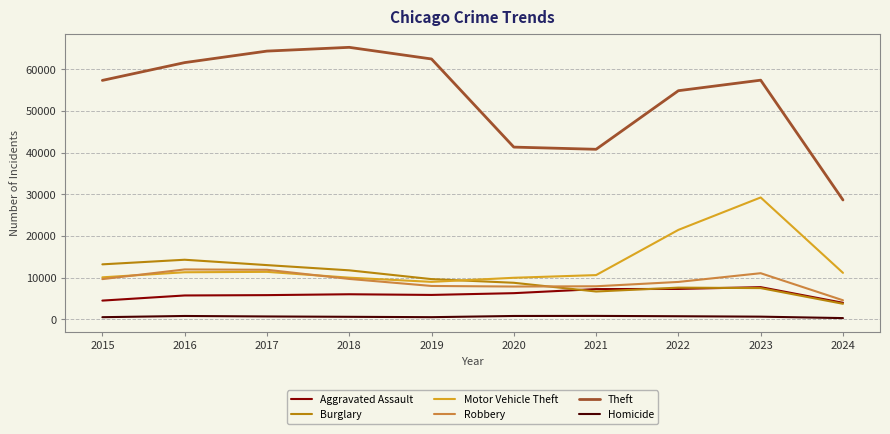

At which category is the sum across all series the highest?

2023